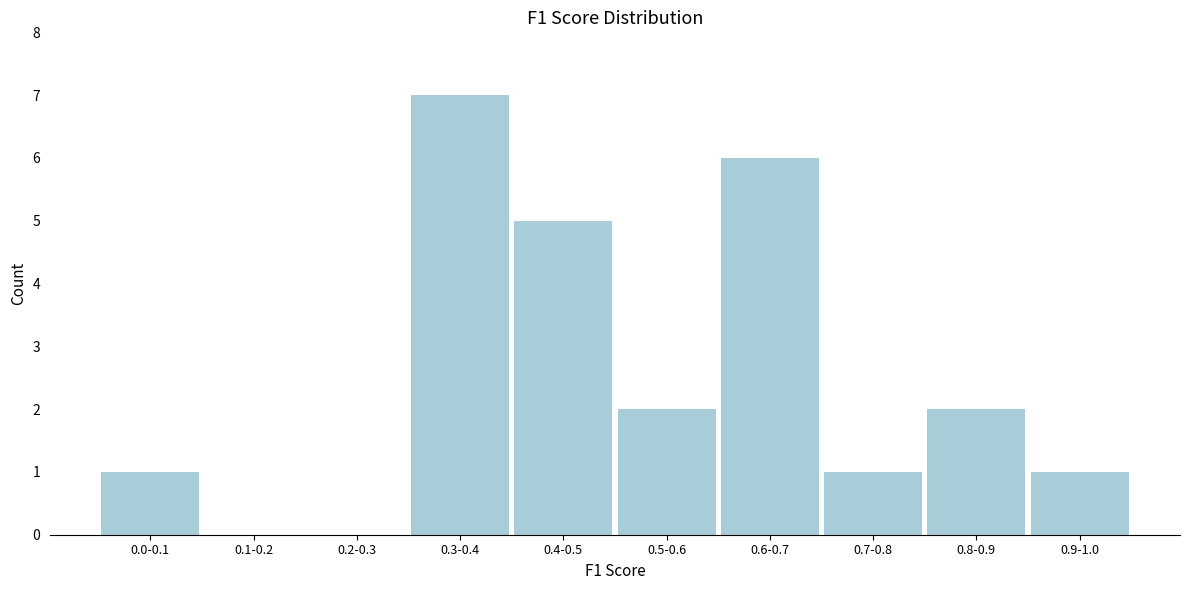

Reading left to right, list all the values displayed in this chart.

0.0-0.1=1	0.1-0.2=0	0.2-0.3=0	0.3-0.4=7	0.4-0.5=5	0.5-0.6=2	0.6-0.7=6	0.7-0.8=1	0.8-0.9=2	0.9-1.0=1